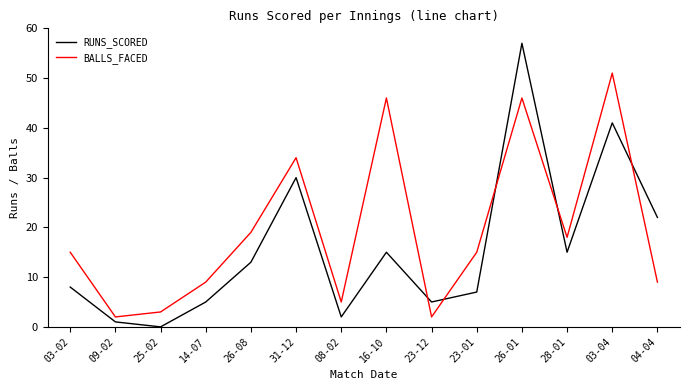

What position from the left is 08-02?

7